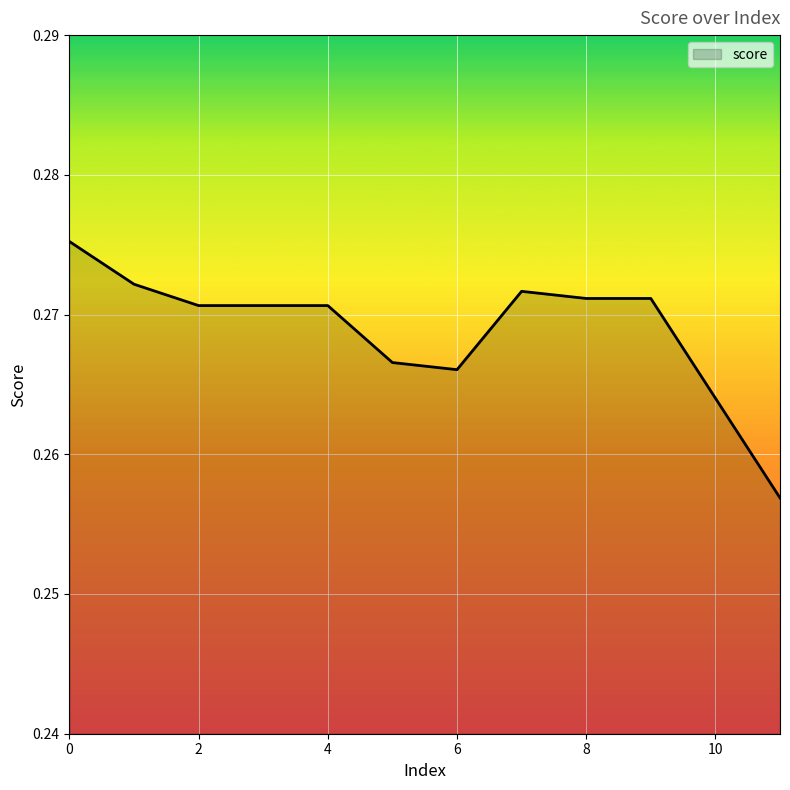

How many lines are shown in the chart?

1